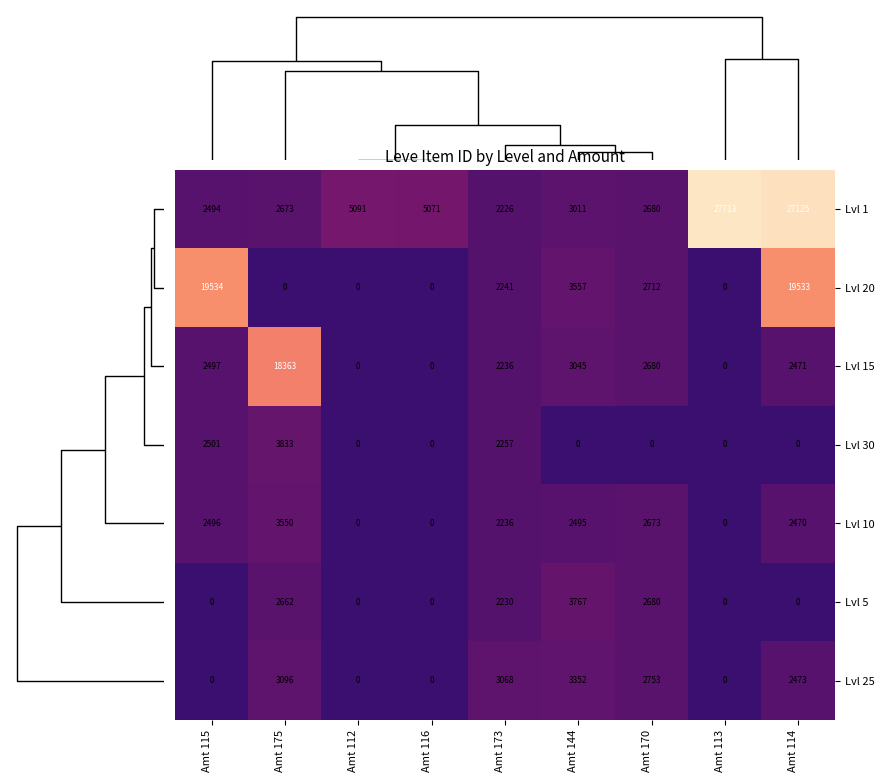

What is the total value across all series at Amt 144?

19227